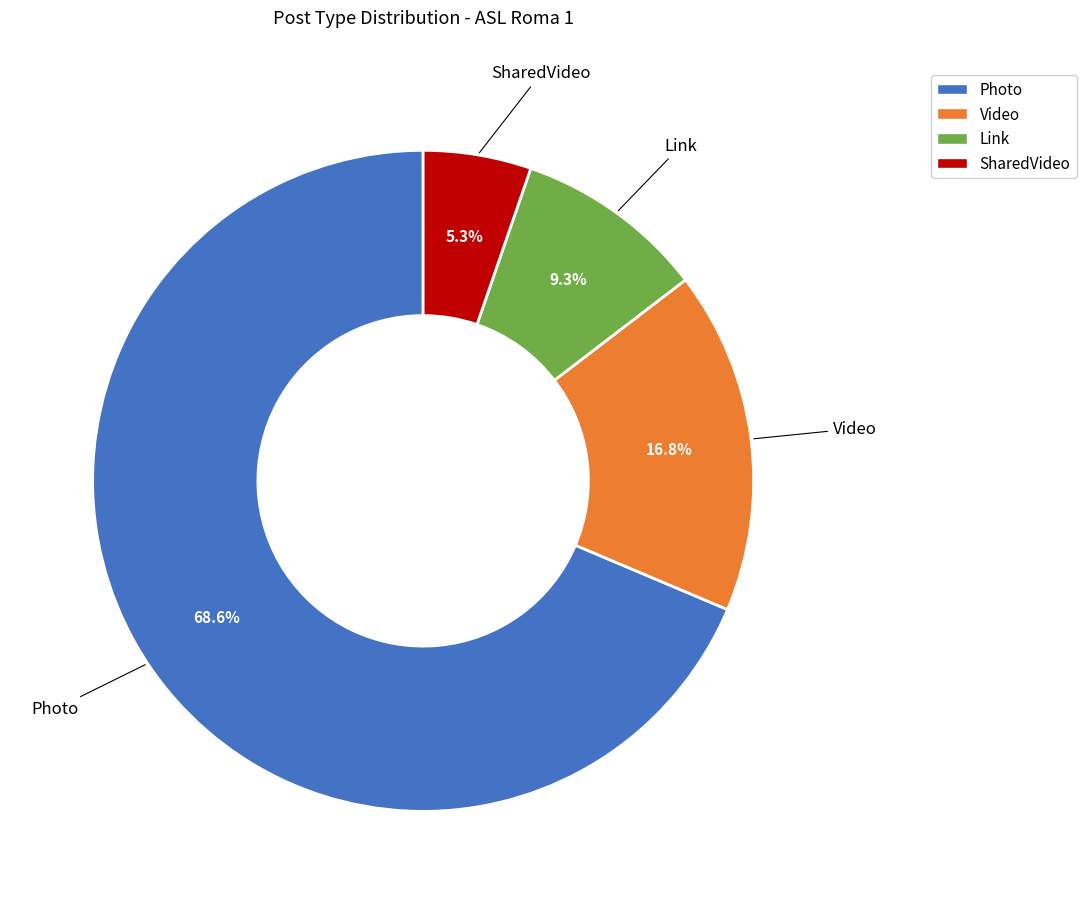

To the nearest percent, what is the combined percentage of Photo and SharedVideo?

74%